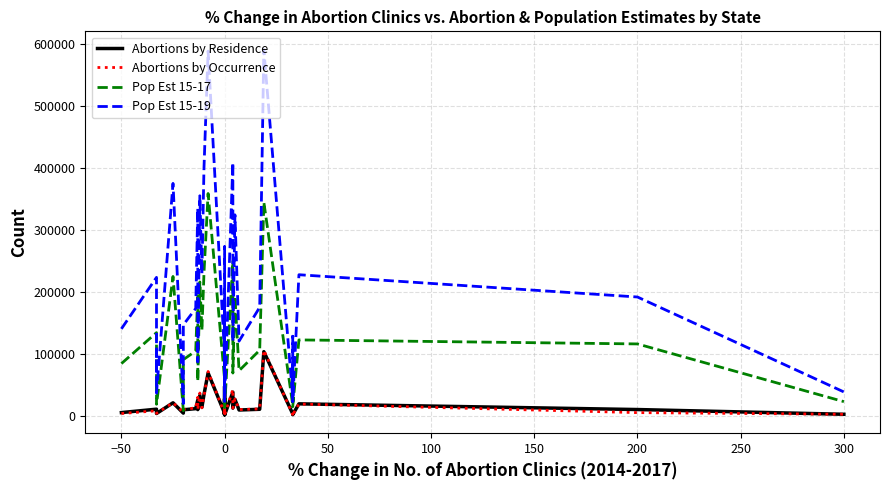

The value of Abortions by Occurrence at 200 is 6607. True or false?

False